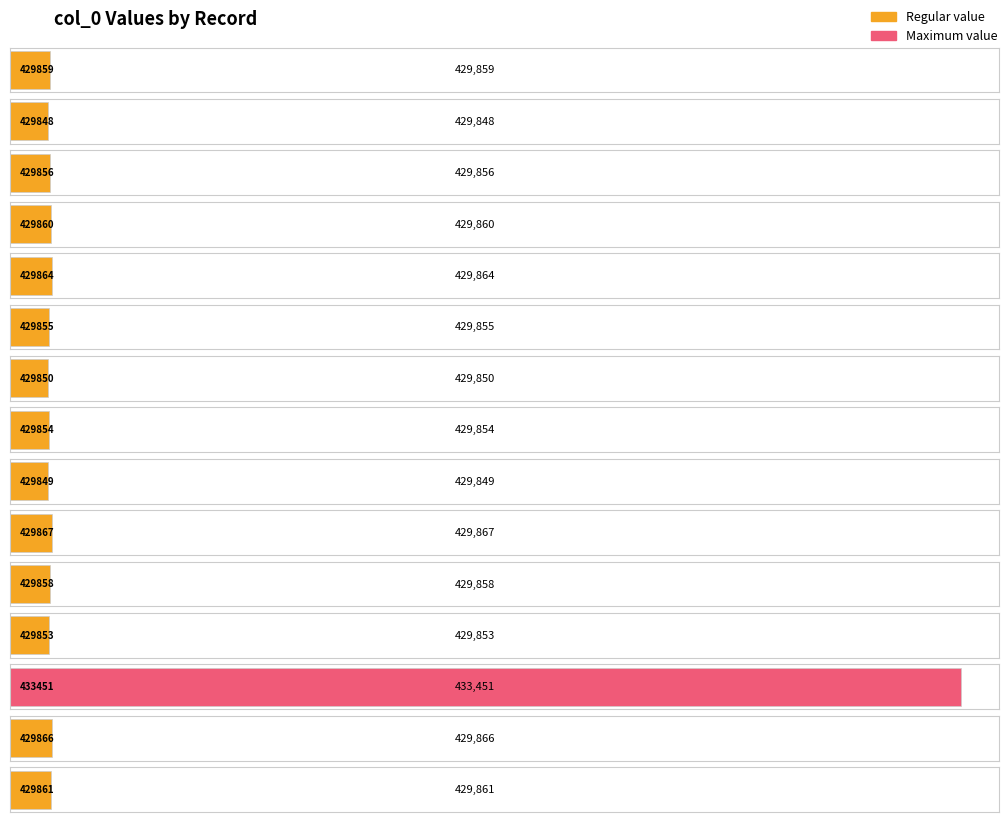

Reading right to left, extract all data points from this chart.

429861=429861	429866=429866	433451=433451	429853=429853	429858=429858	429867=429867	429849=429849	429854=429854	429850=429850	429855=429855	429864=429864	429860=429860	429856=429856	429848=429848	429859=429859